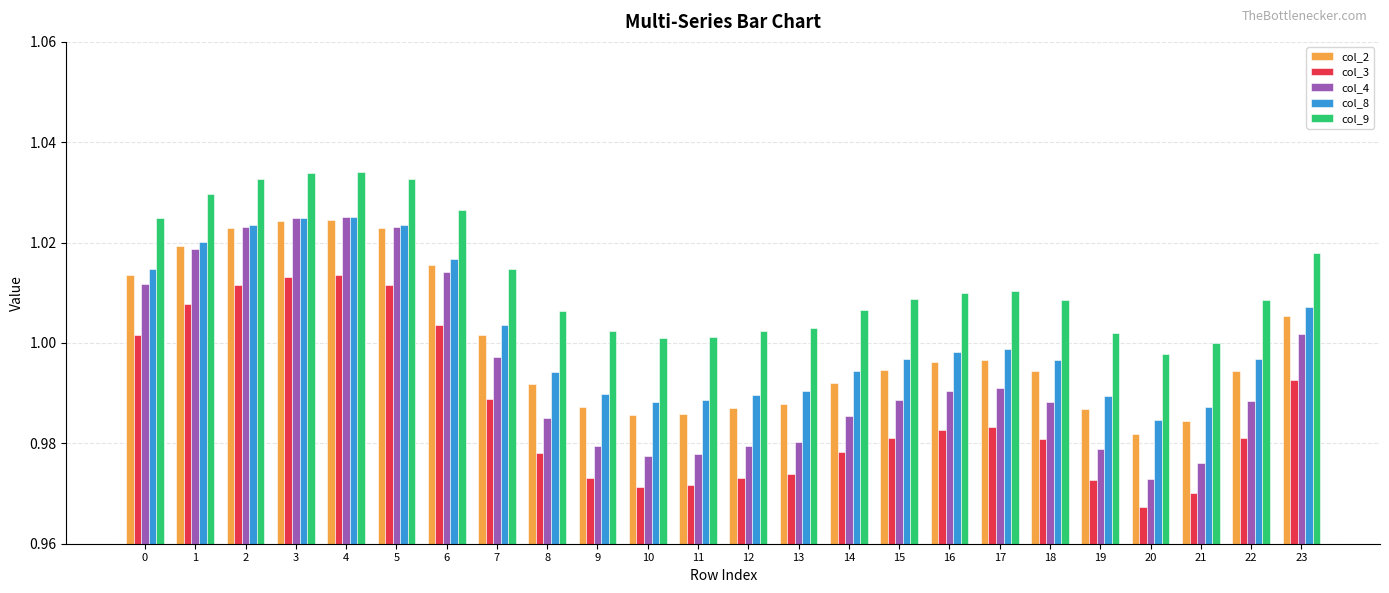

True or false: col_4 has a value of 1.6 at 16.

False